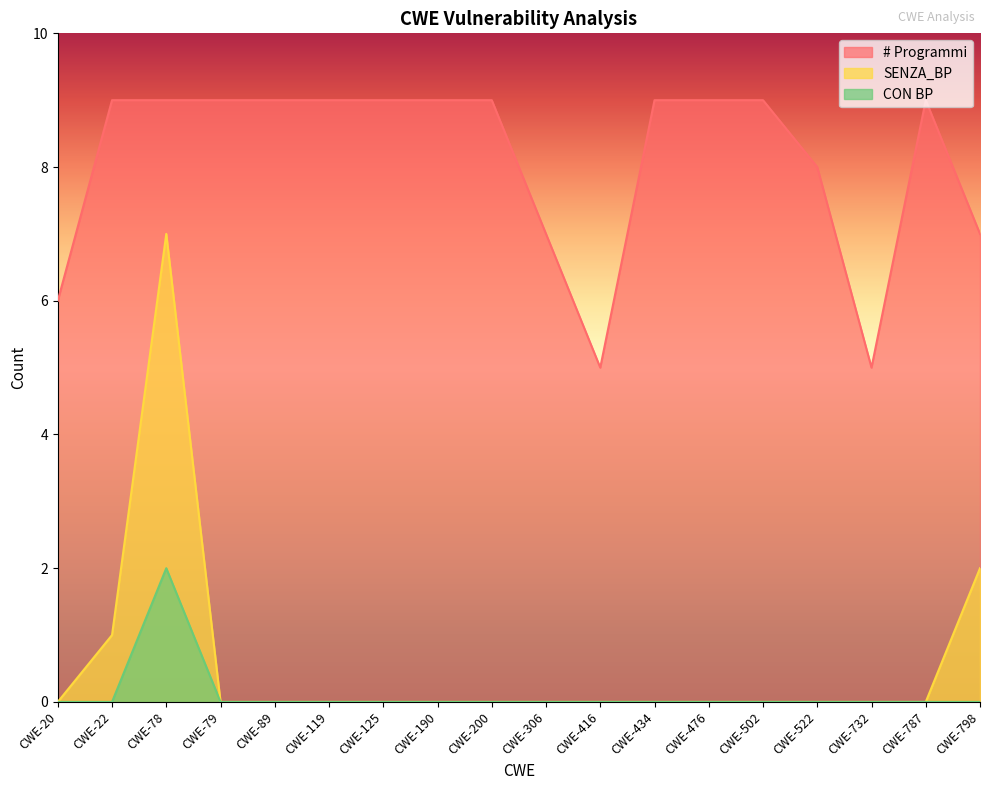

At which label is # Programmi closest to 7?

CWE-306